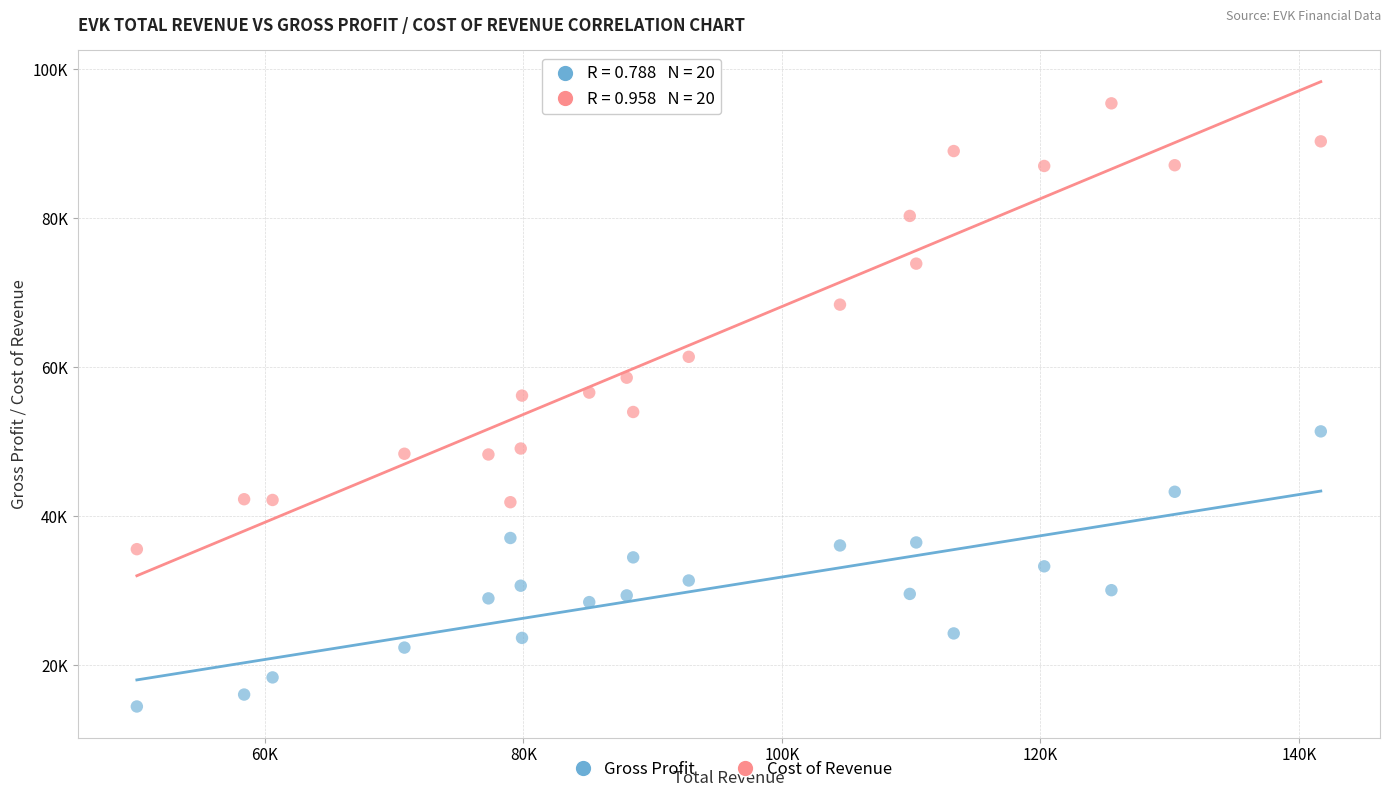

Which series contains the lowest Y value?

Gross Profit